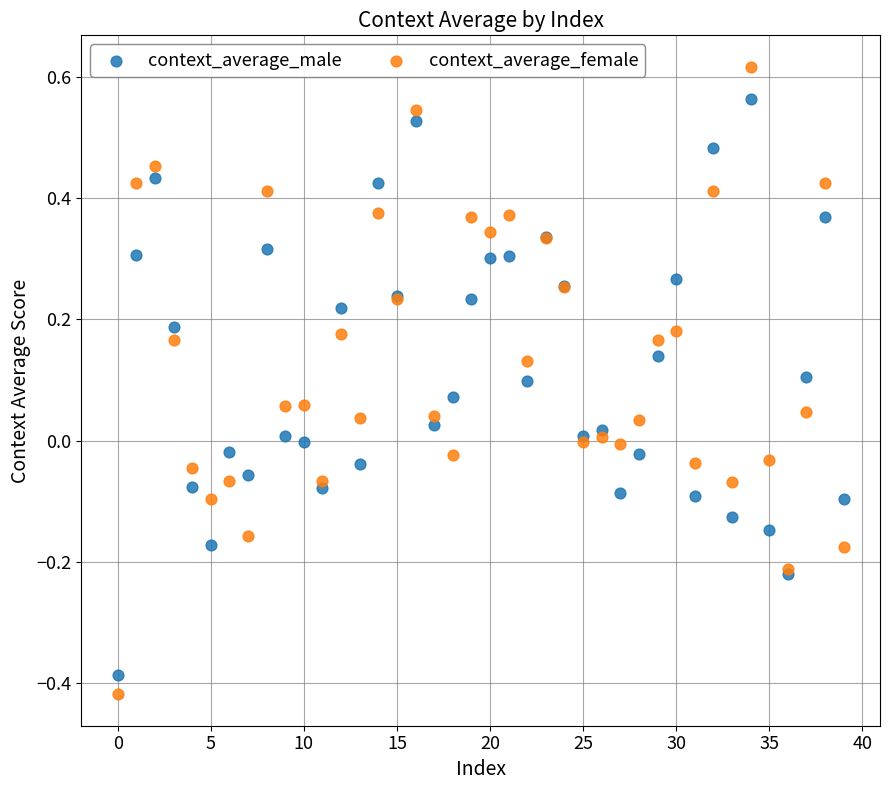

Which series reaches the maximum Y coordinate?

context_average_female